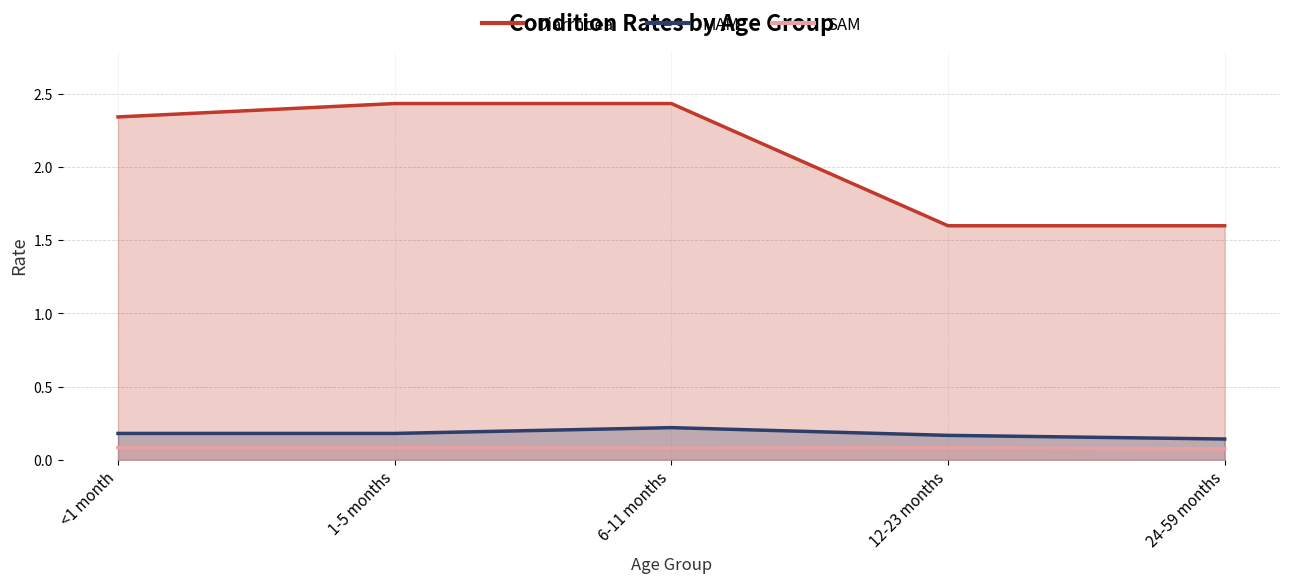

List the labels in order of SAM value, largest first.

<1 month, 1-5 months, 12-23 months, 6-11 months, 24-59 months